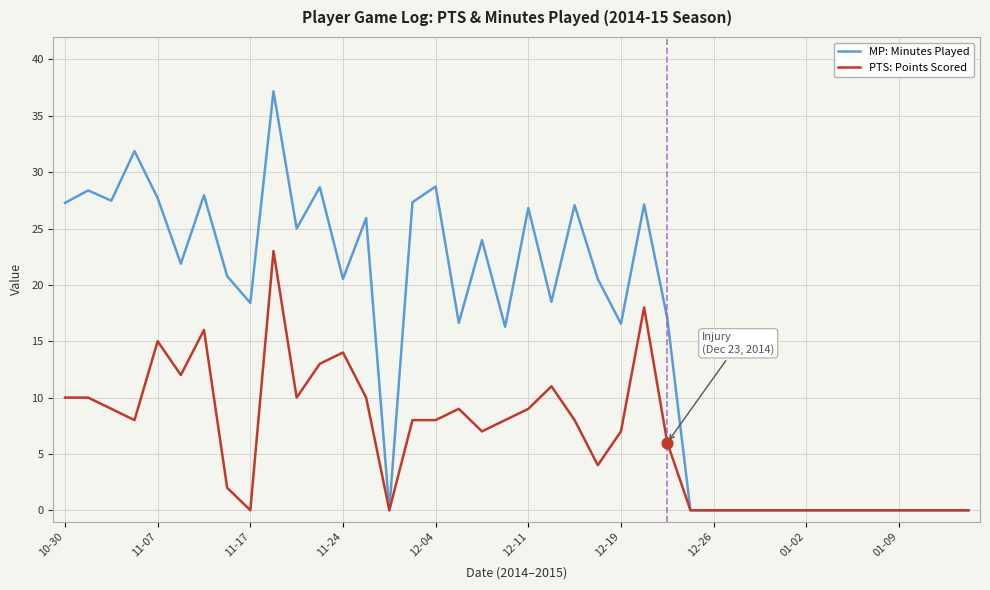

What are all the series names shown in the legend?

MP: Minutes Played, PTS: Points Scored